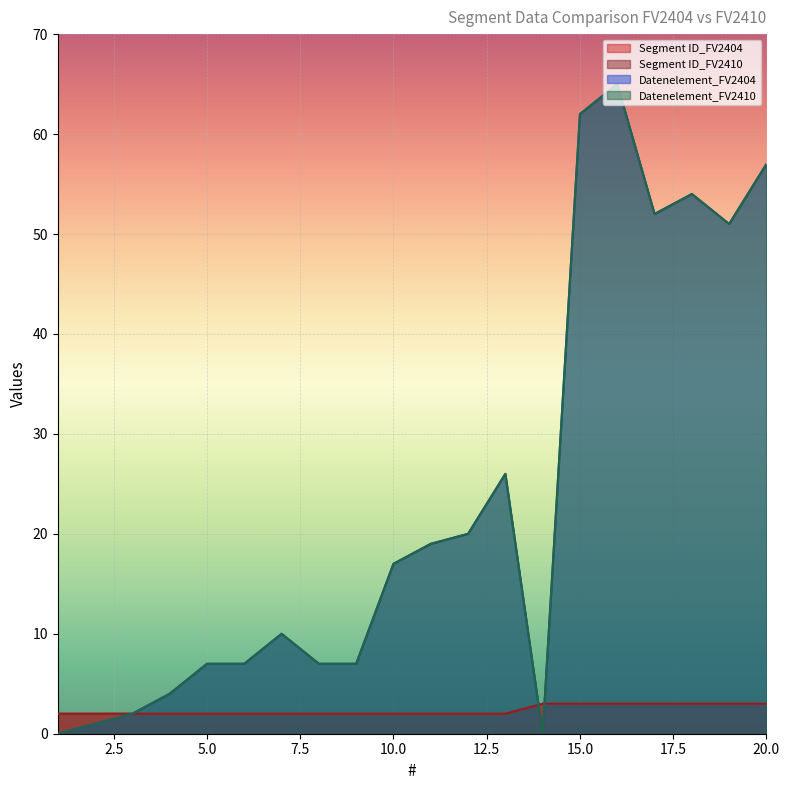

Which label corresponds to the smallest value in the chart?

1